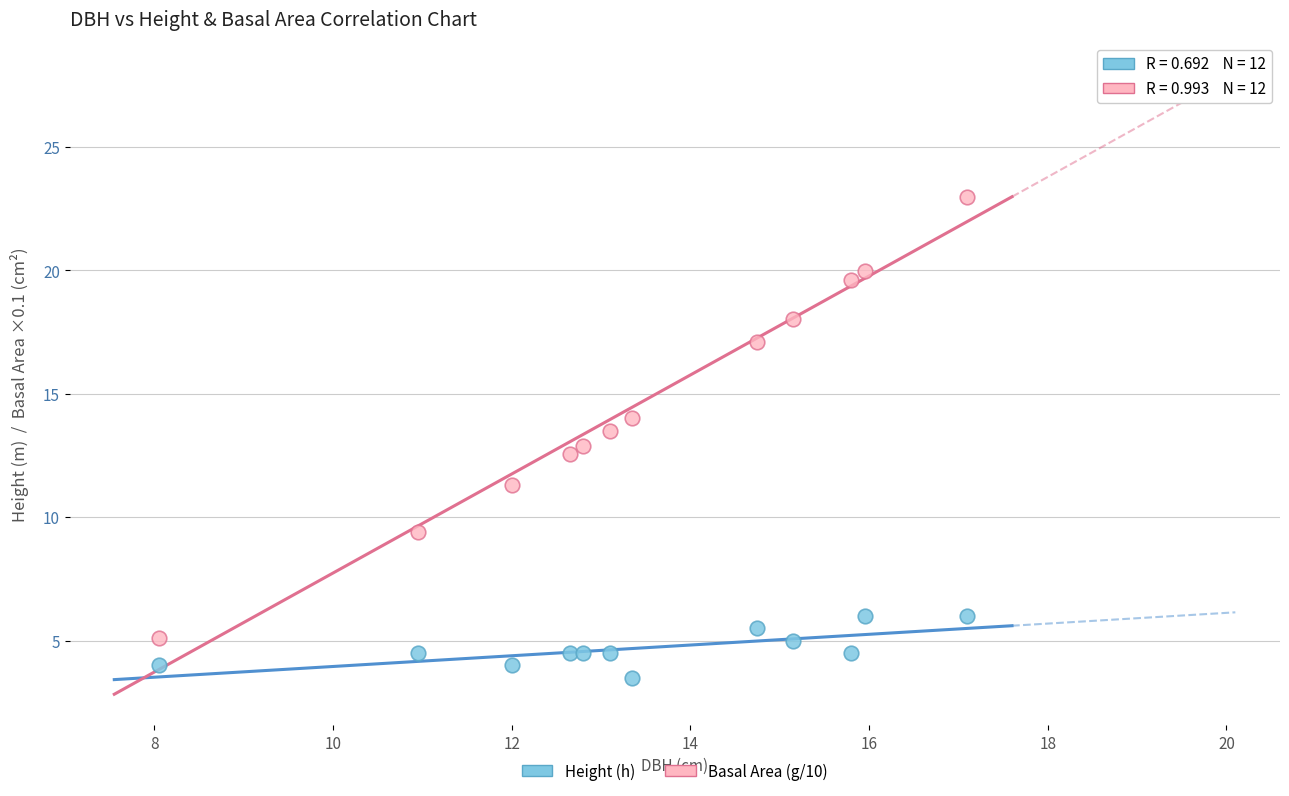

Across all data points, what is the range of X values (max minus min)?

9.1